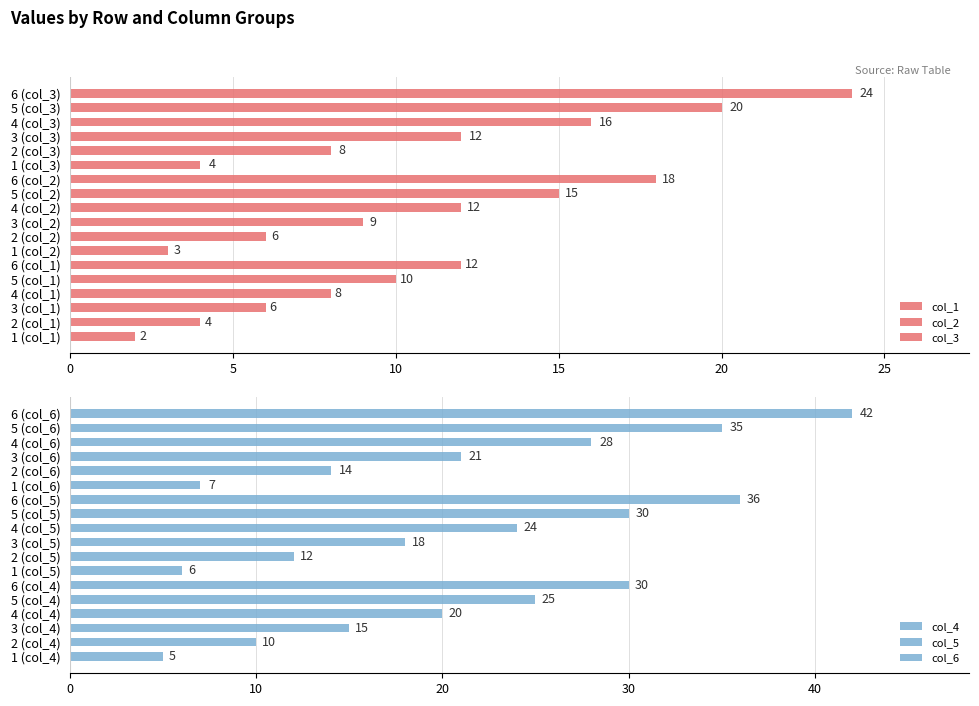

What is the minimum value shown in the chart?

2